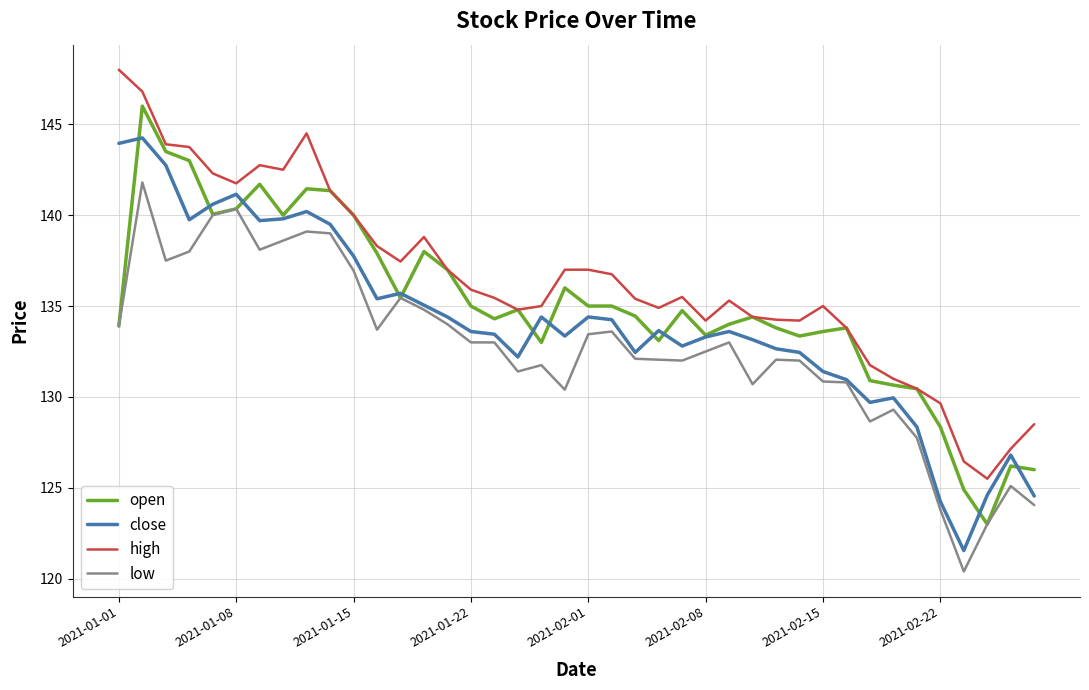

True or false: low and high intersect in this chart.

False